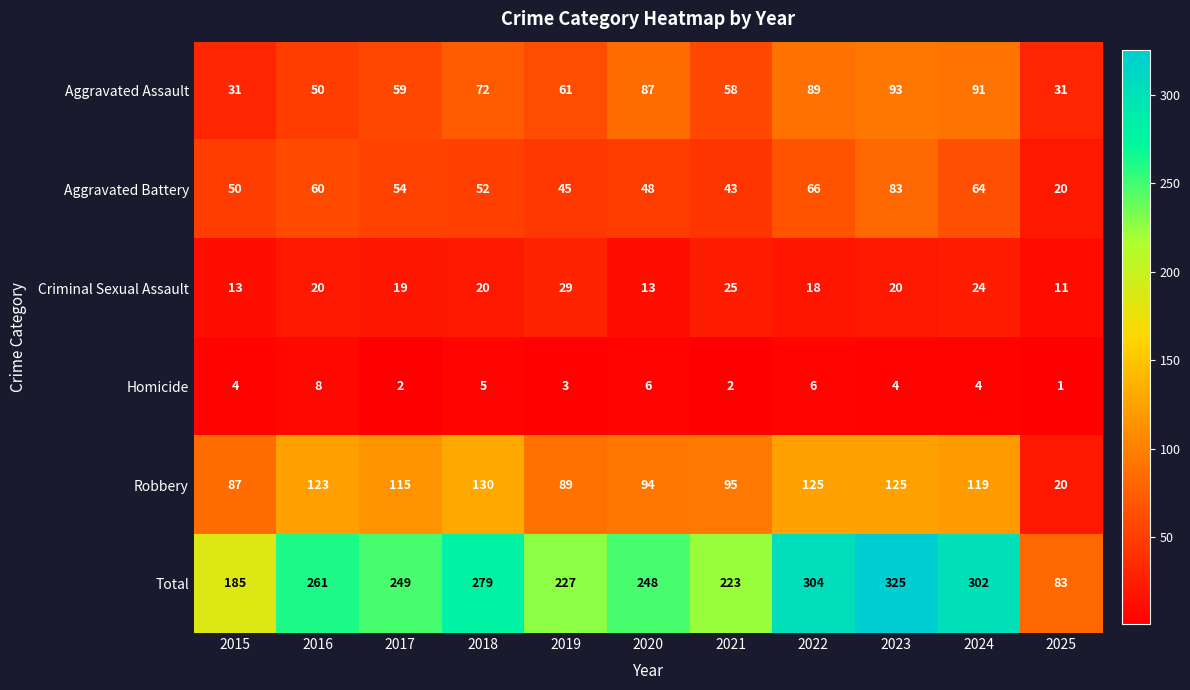

Count the number of data series in this chart.

6